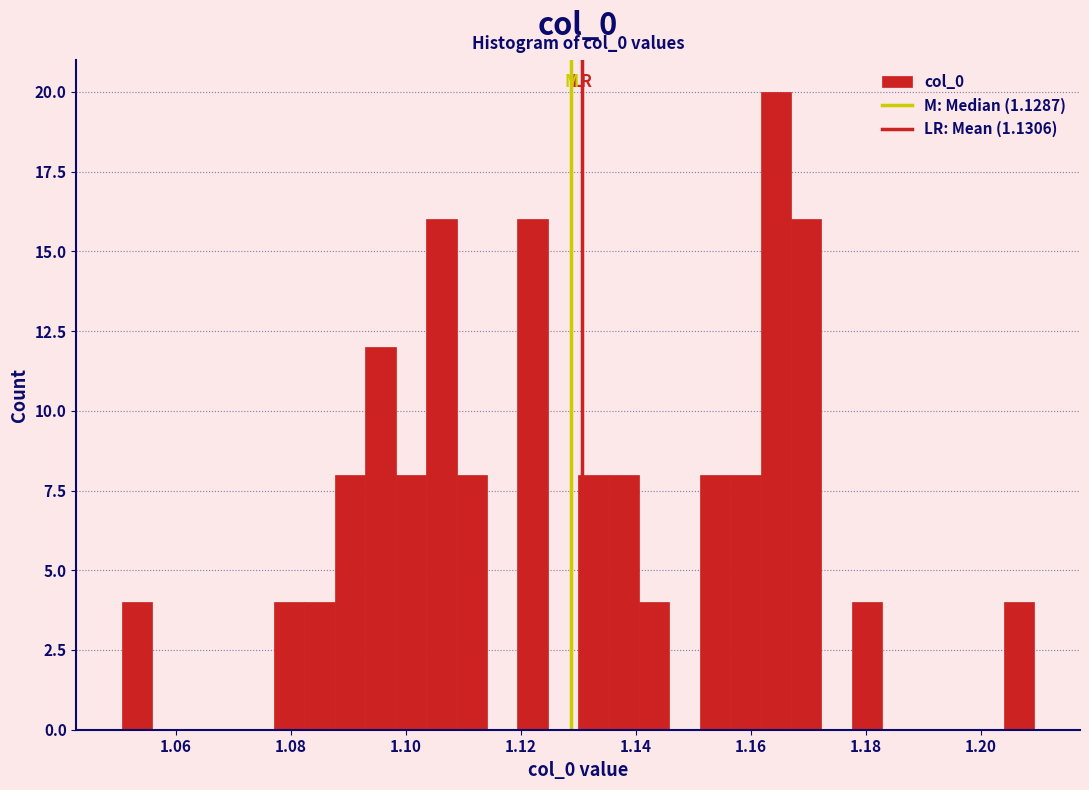

Around what value on the x-axis is the tallest bar? Give the approximate position of its centre, as read against the axis.

1.164